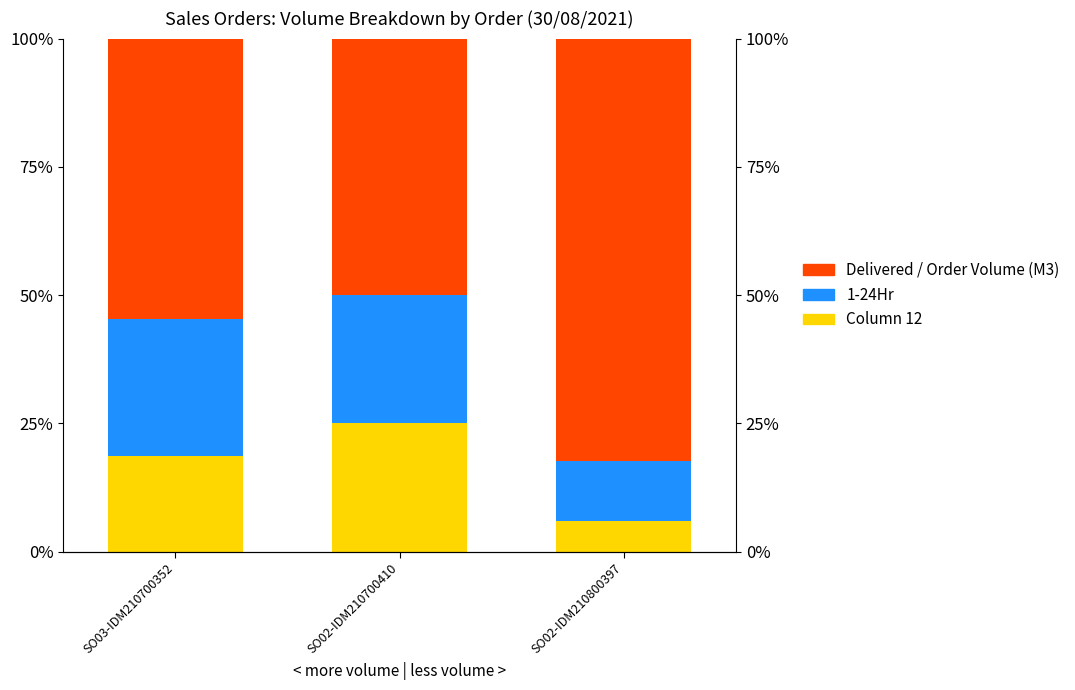

What is the label of the 3rd bar from the left?

SO02-IDM210800397